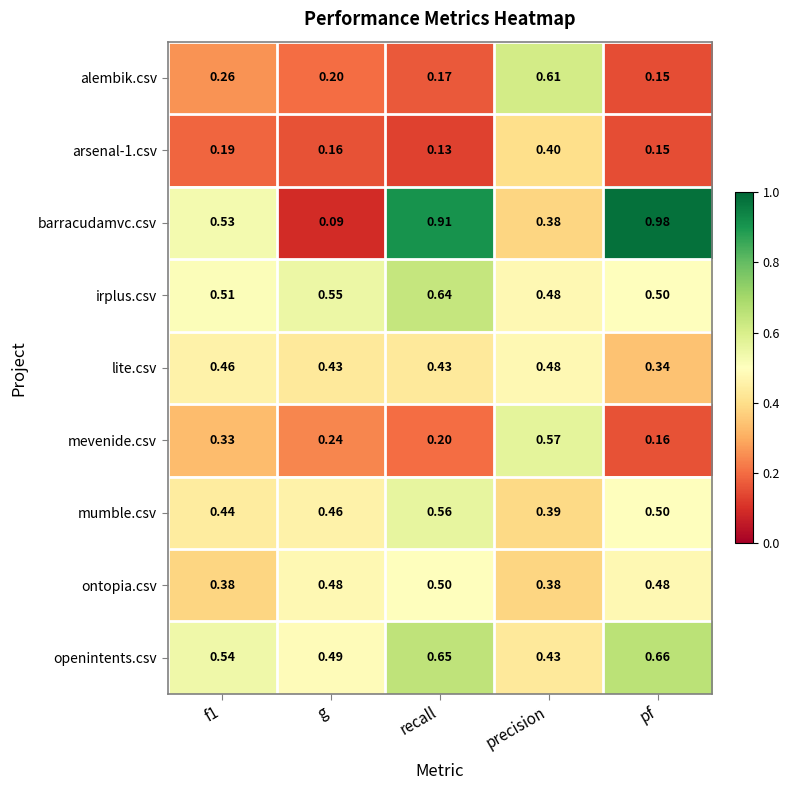

Is the value of ontopia.csv at g greater than the value of barracudamvc.csv at f1?

No